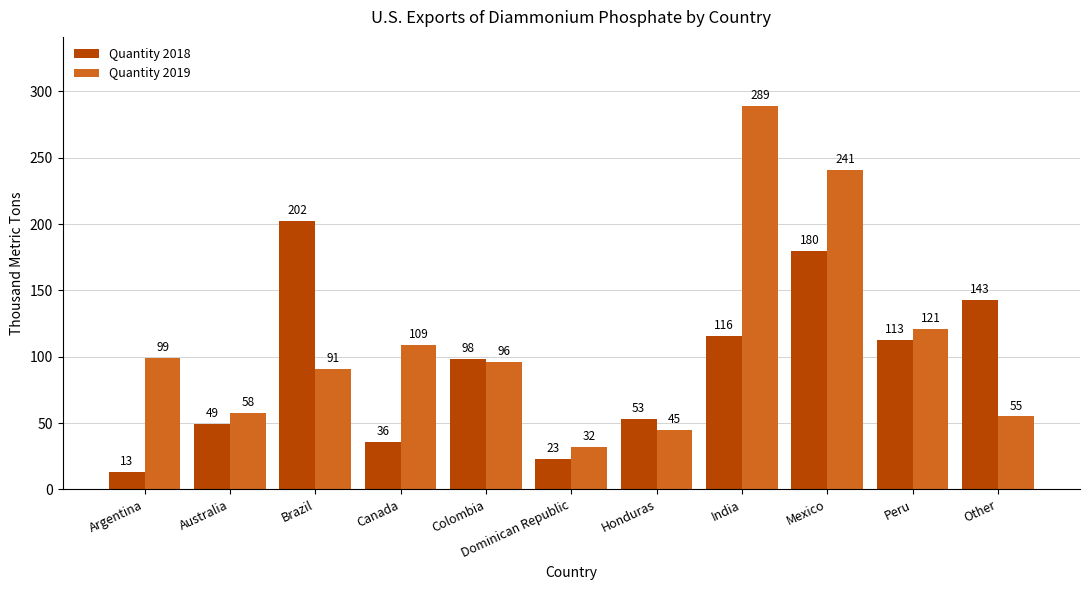

Count the number of categories in the chart.

11